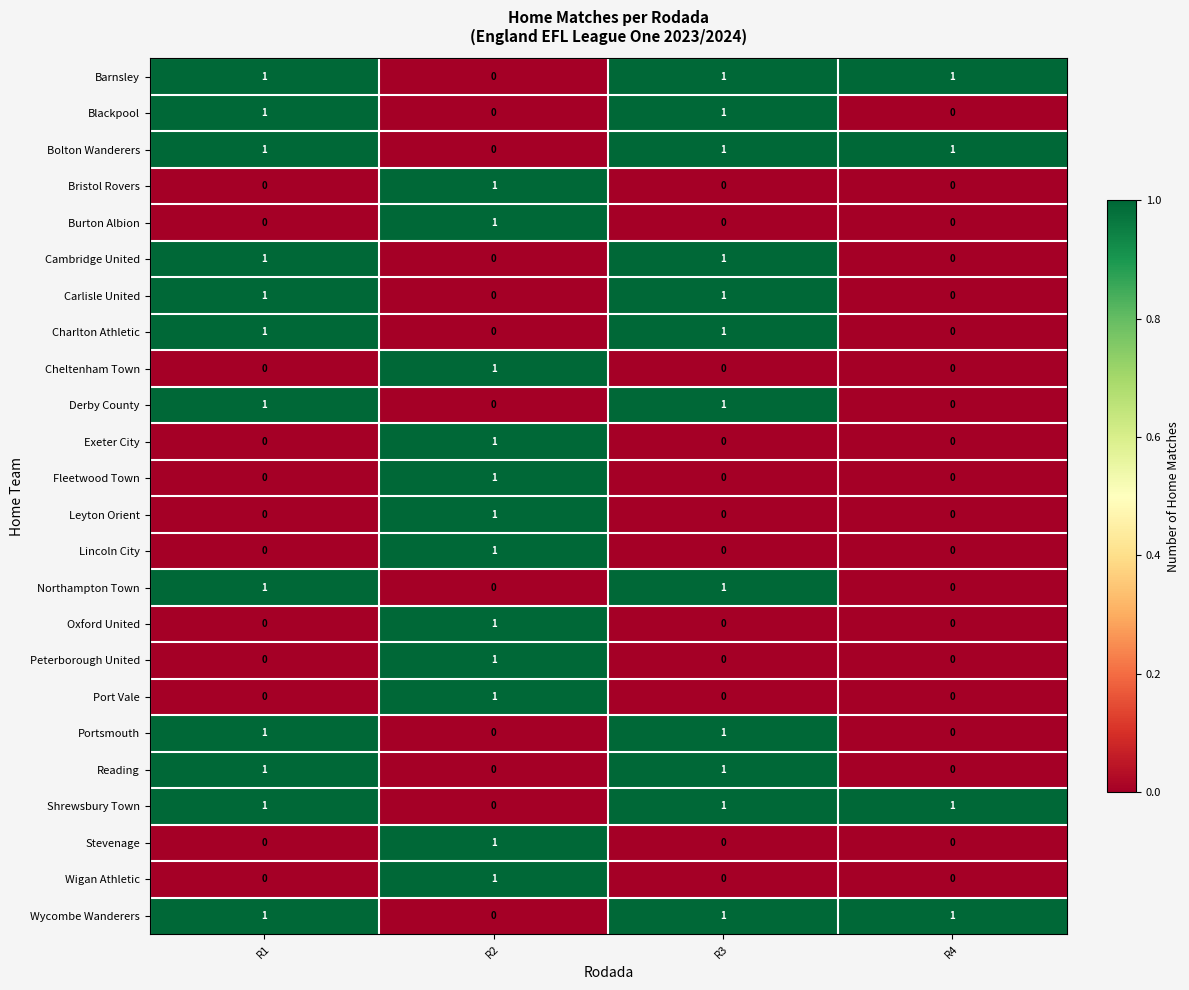

How many positive values does the Port Vale series have?

1